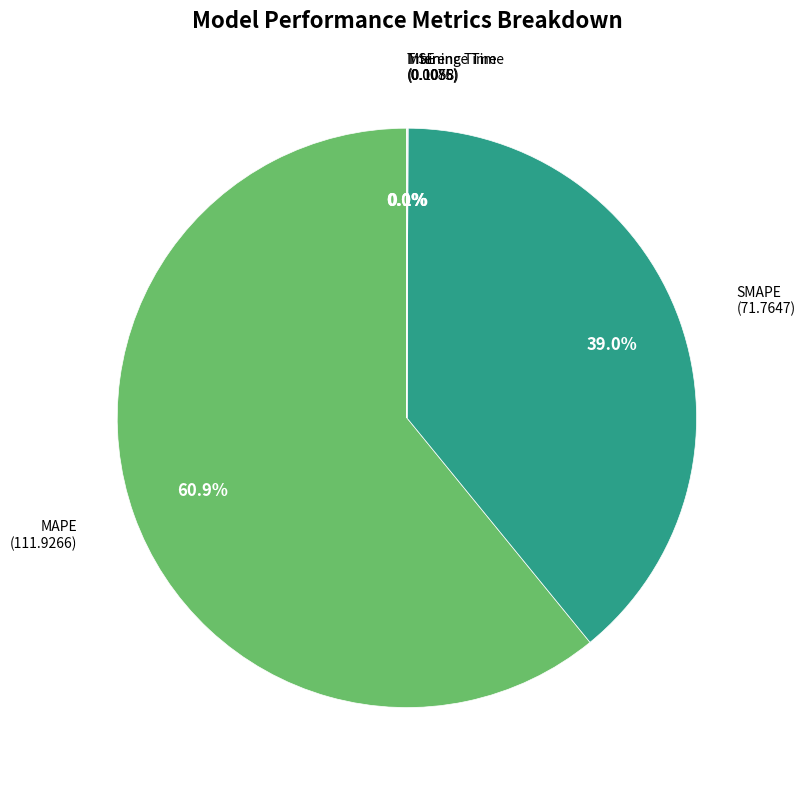

Which category has the biggest portion of the pie?

MAPE